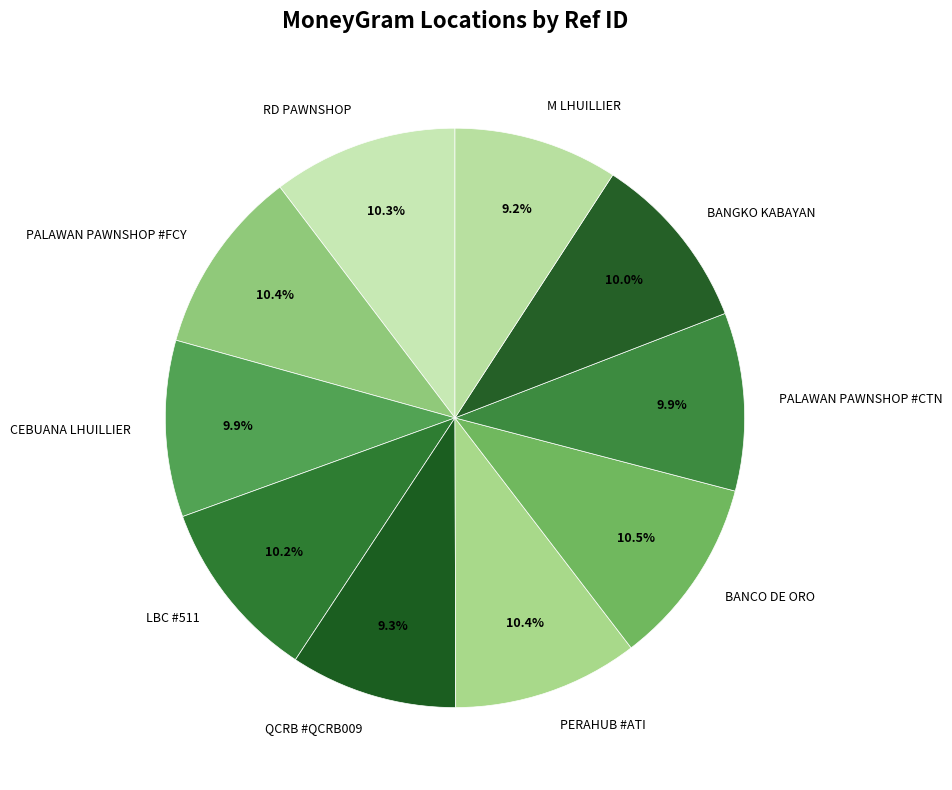

Approximately how many times larger is the value at BANCO DE ORO compared to PERAHUB #ATI?

1.0